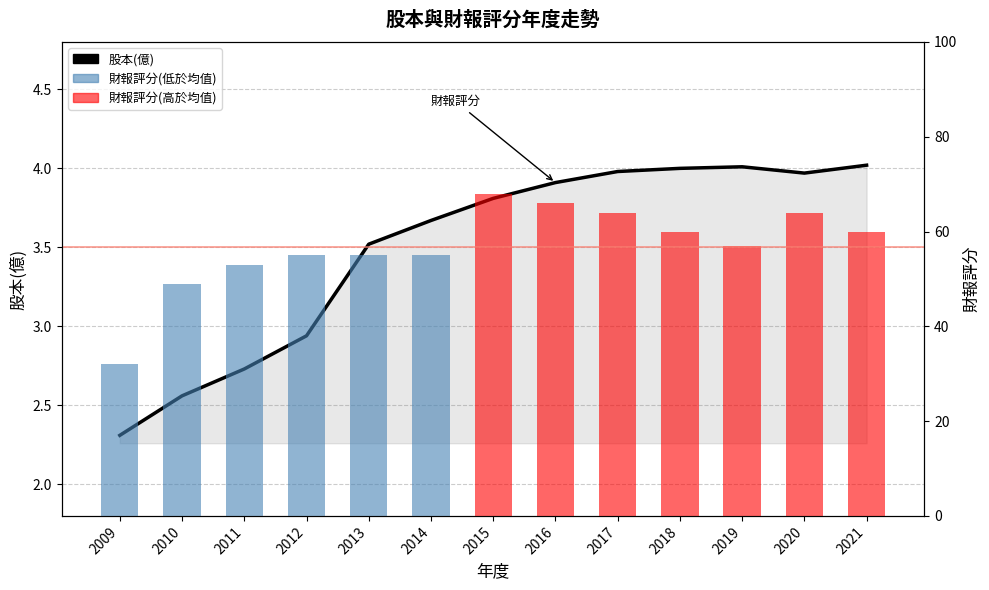

Where is 財報評分 nearest to the value 50?

2010